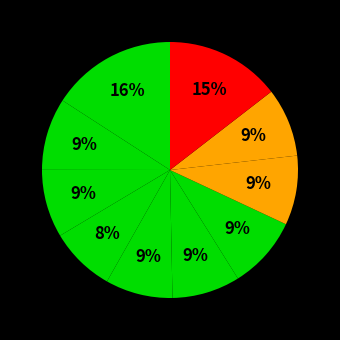

Which category has the biggest portion of the pie?

1